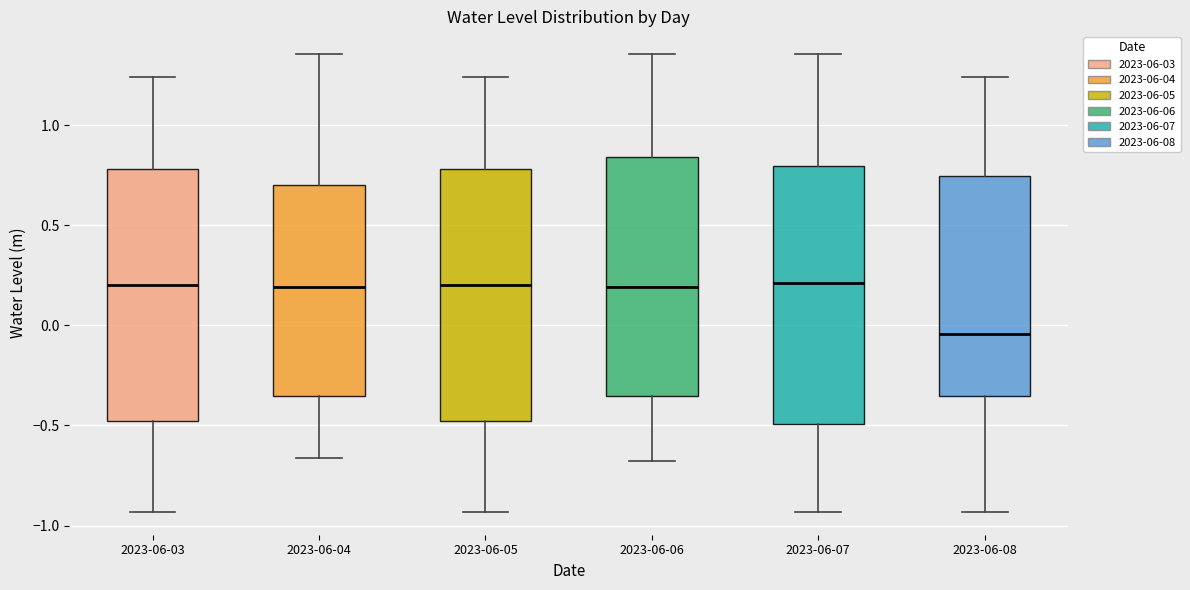

Where does the lower whisker of the box for 2023-06-03 end on the y-axis? The values are not printed on the chart, so give them approximately, as read against the axis.

-0.95